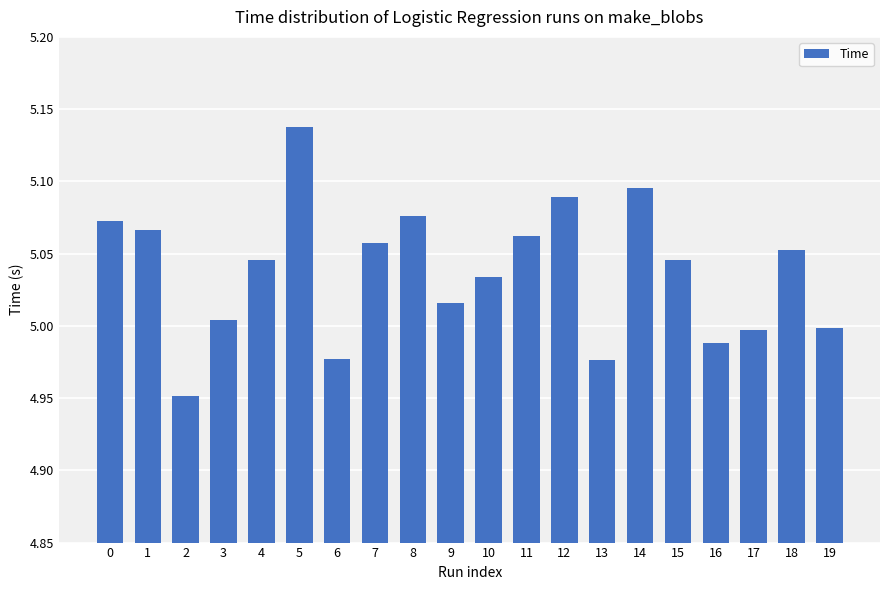

What is the ratio of the value at 4 to the value at 7?

1.0